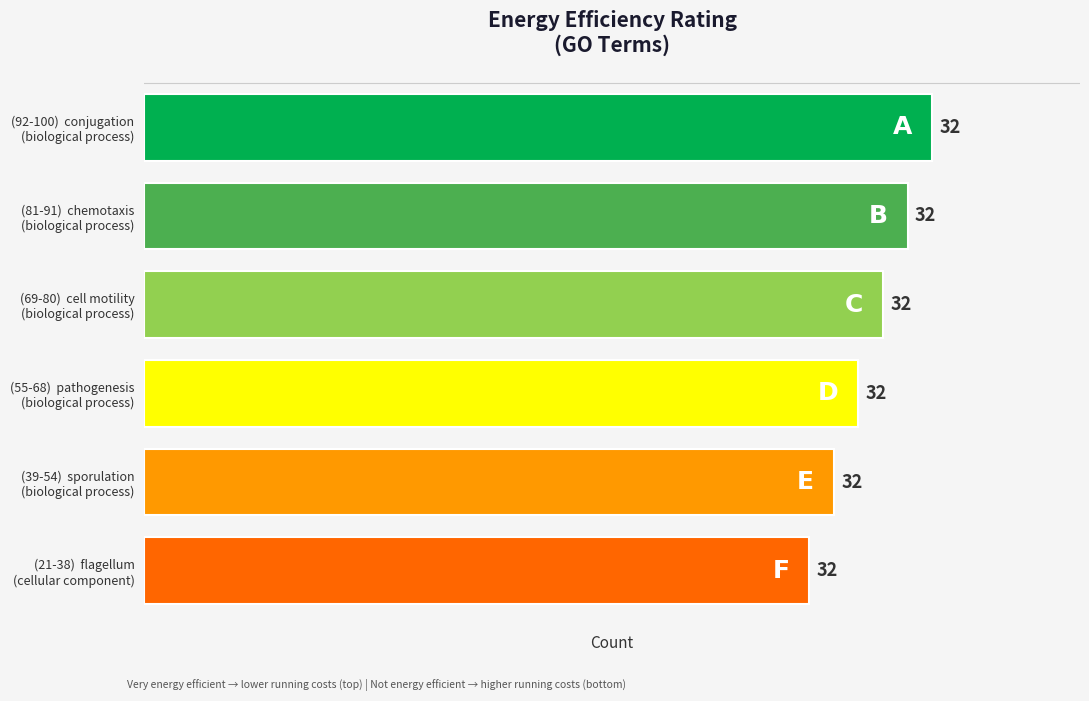

Reading top to bottom, extract all data points from this chart.

32	31	30	29	28	27